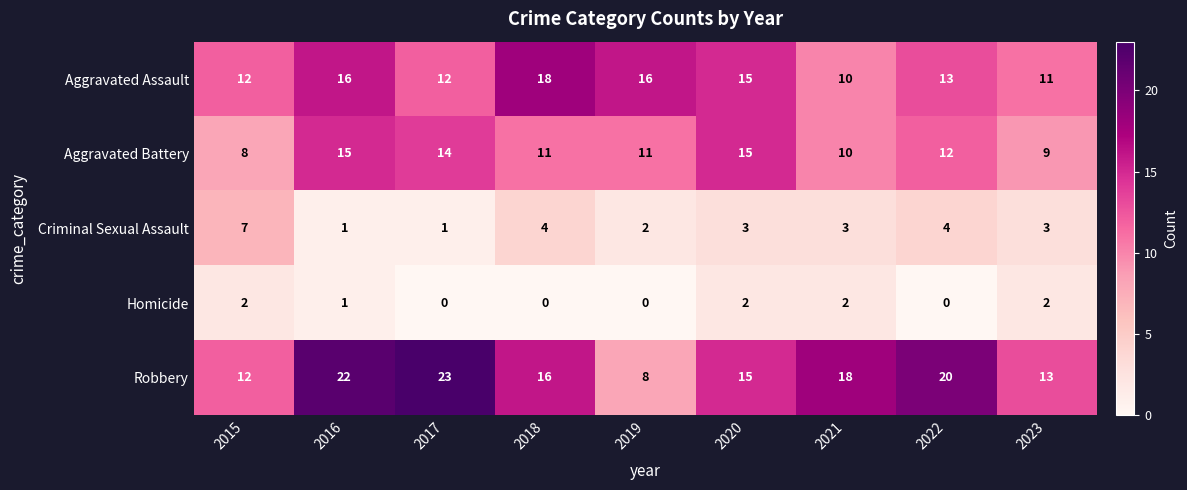

List the series in order of their peak value, lowest first.

Homicide, Criminal Sexual Assault, Aggravated Battery, Aggravated Assault, Robbery